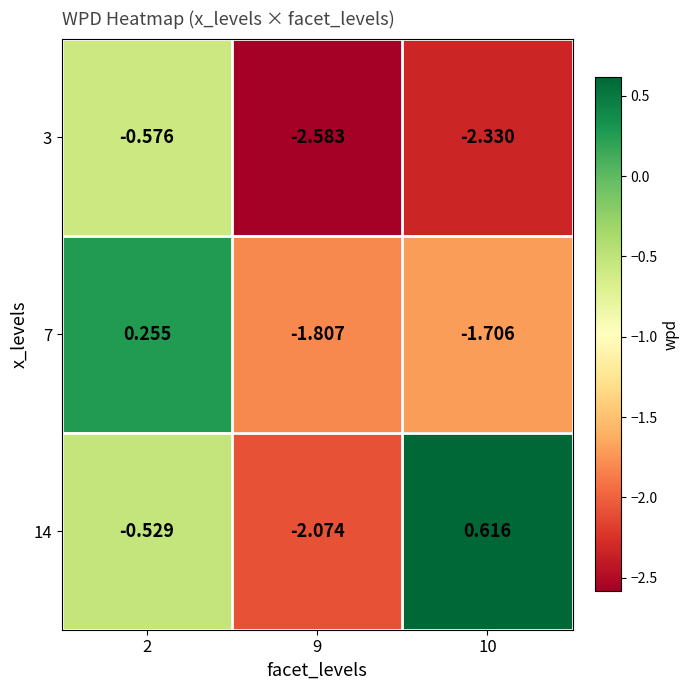

Is the value of 3 at 2 greater than the value of 7 at 2?

No